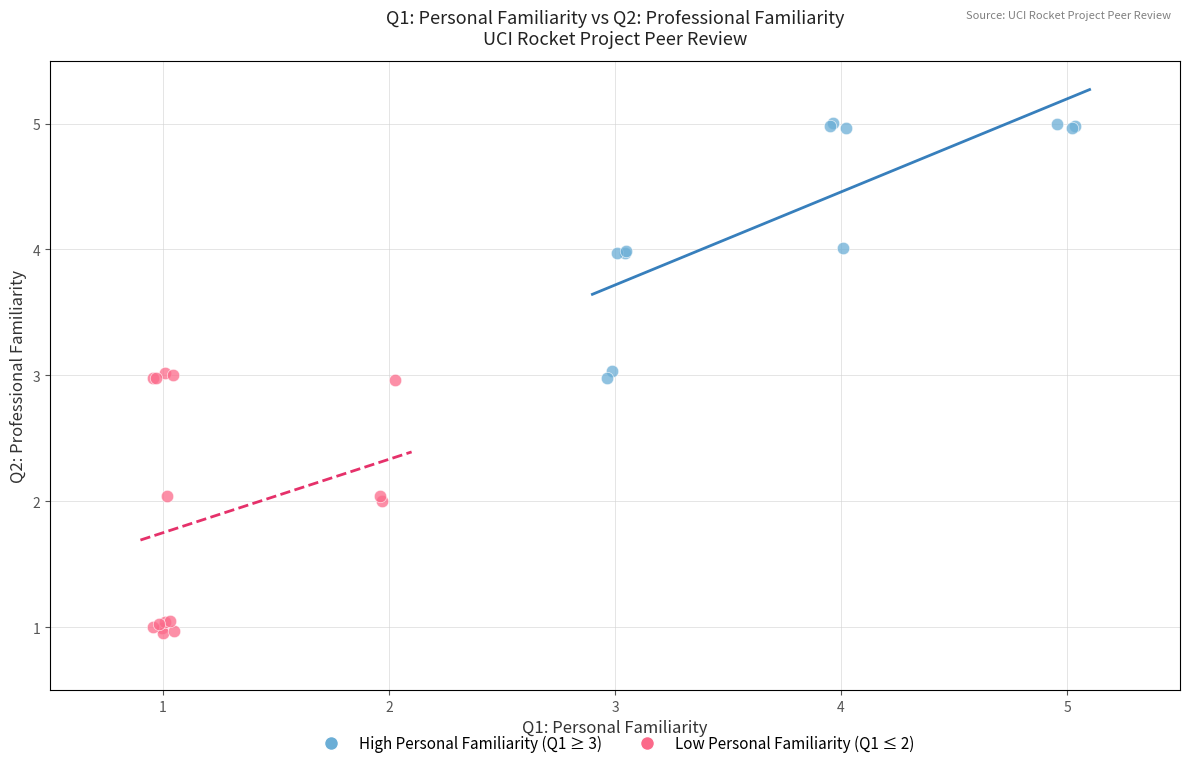

Which series reaches the maximum Y coordinate?

High Personal Familiarity (Q1 ≥ 3)